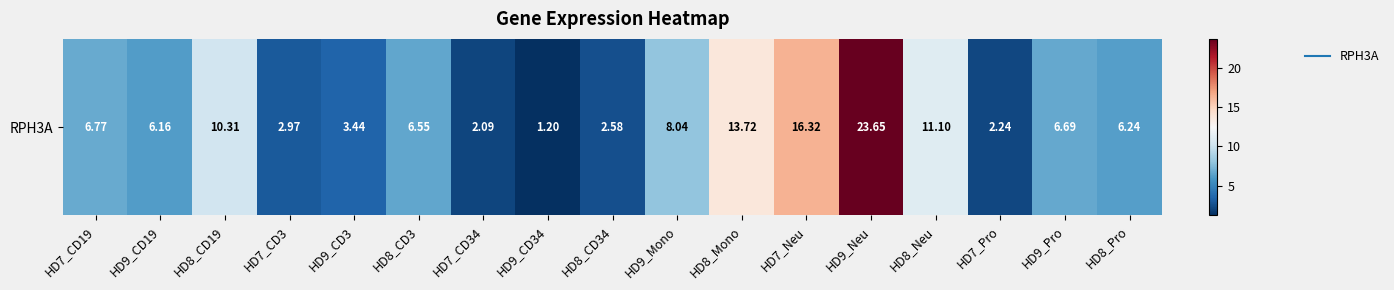

List the labels in order of value, largest first.

HD9_Neu, HD7_Neu, HD8_Mono, HD8_Neu, HD8_CD19, HD9_Mono, HD7_CD19, HD9_Pro, HD8_CD3, HD8_Pro, HD9_CD19, HD9_CD3, HD7_CD3, HD8_CD34, HD7_Pro, HD7_CD34, HD9_CD34